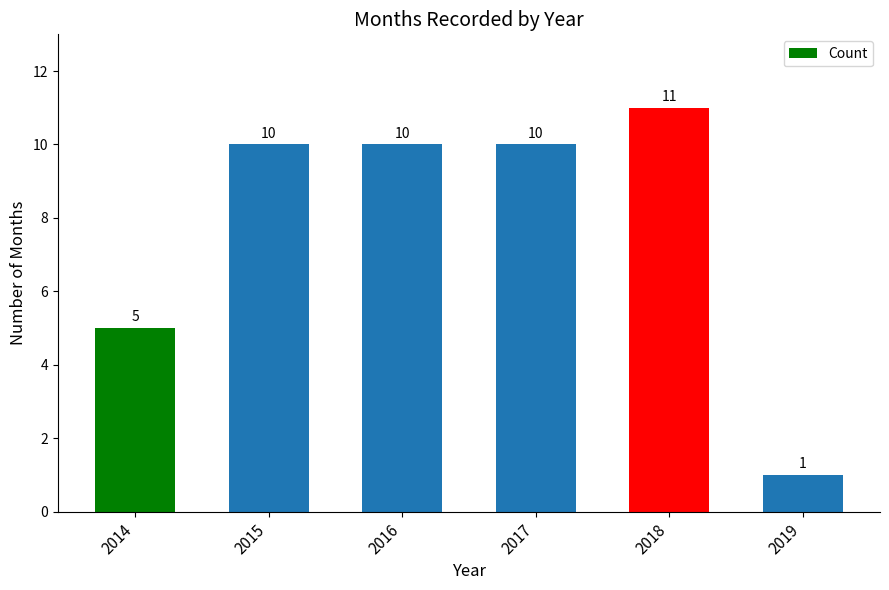

What is the change in value from 2017 to 2019?

-9